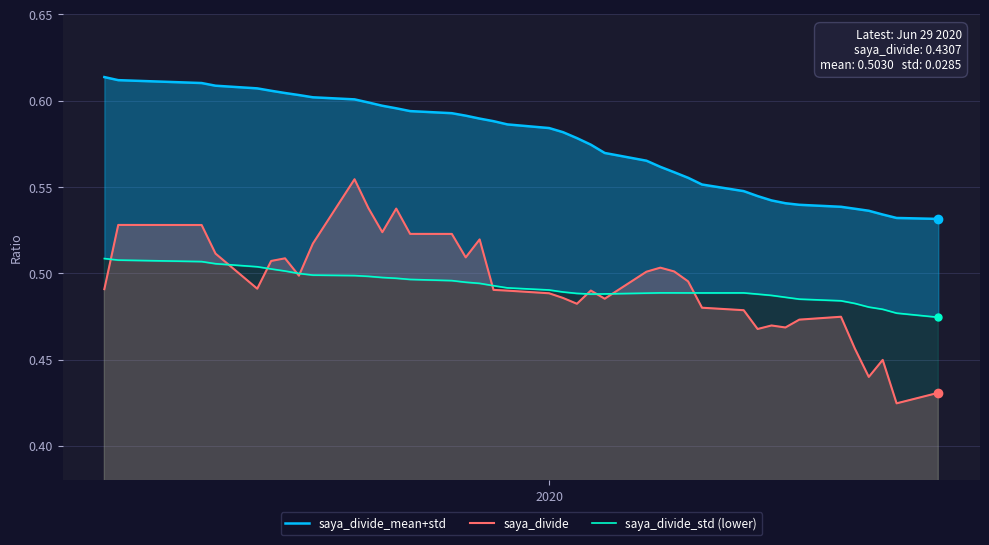

The saya_divide_std (lower) series shows 0.8 at 2020. True or false?

False